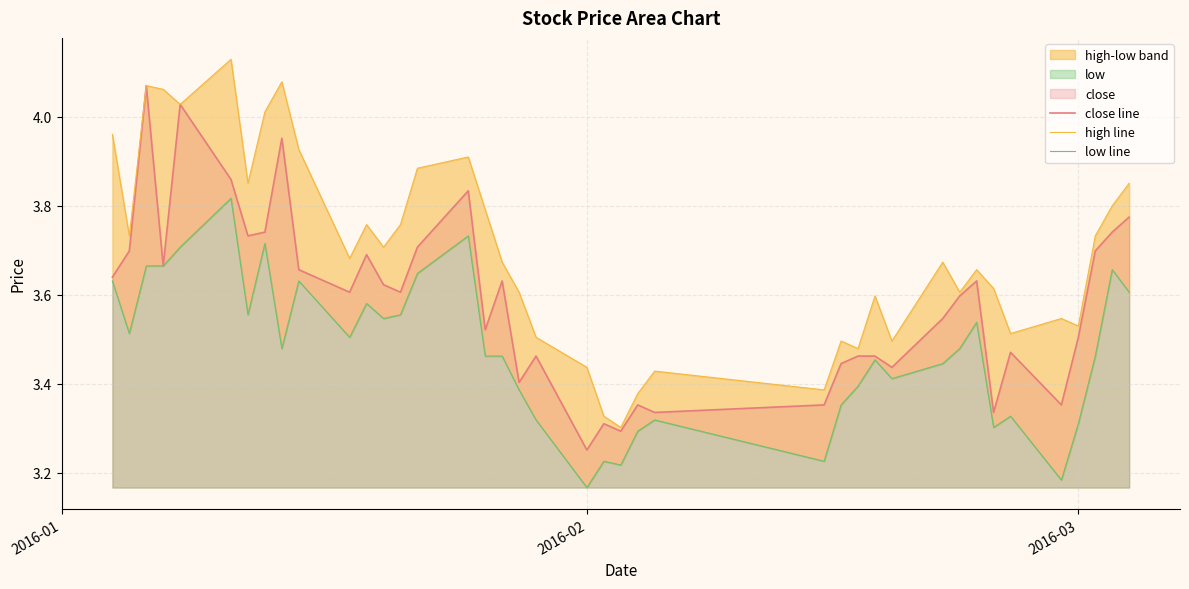

What is the average value of the high line series?

3.7